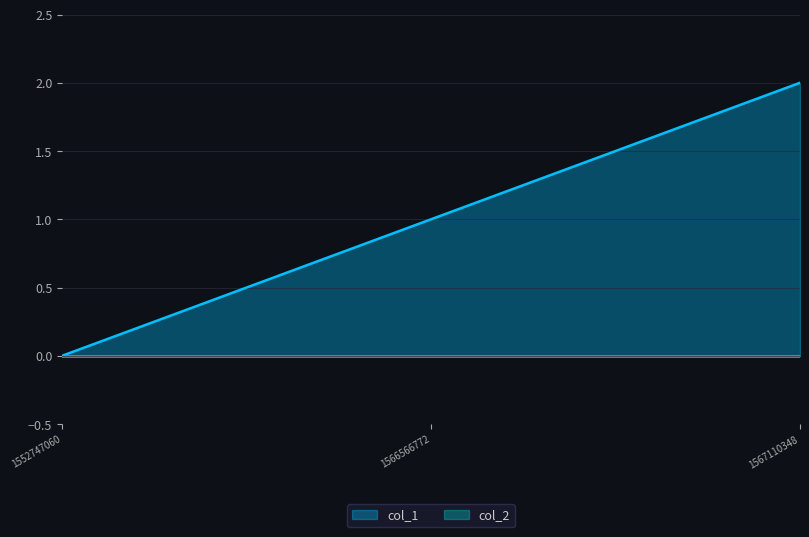

Approximately how many times larger is the value at 1567110348 compared to 1566566772?

2.0